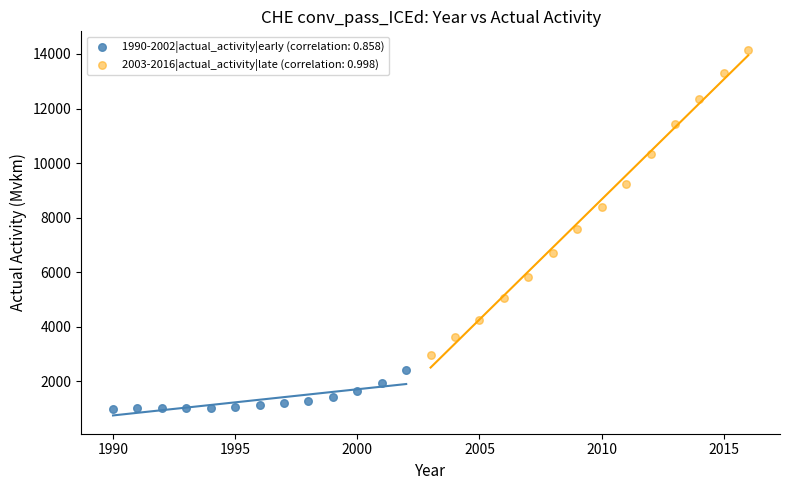

Which series has the largest Y range (max minus min)?

2003-2016|actual_activity|late (correlation: 0.998)